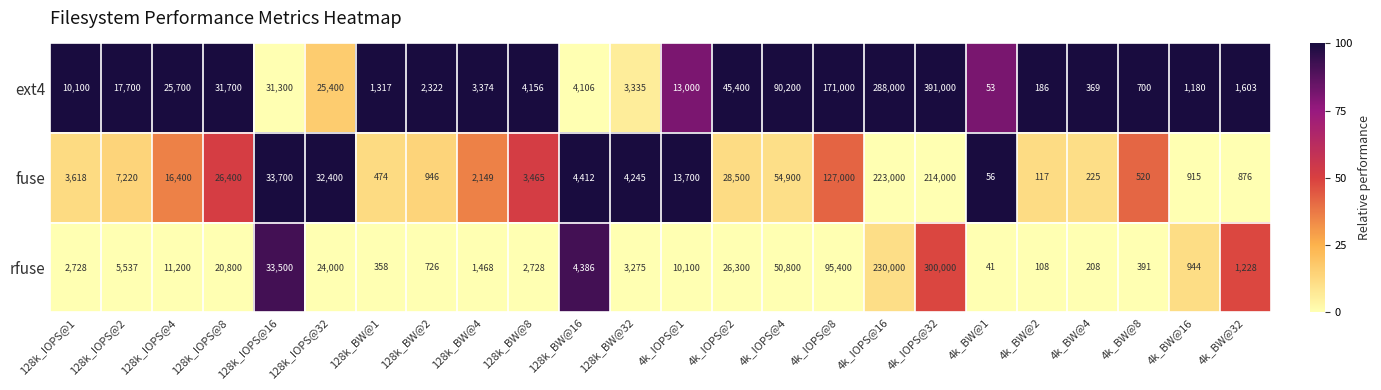

Which series has the largest total across all categories?

ext4